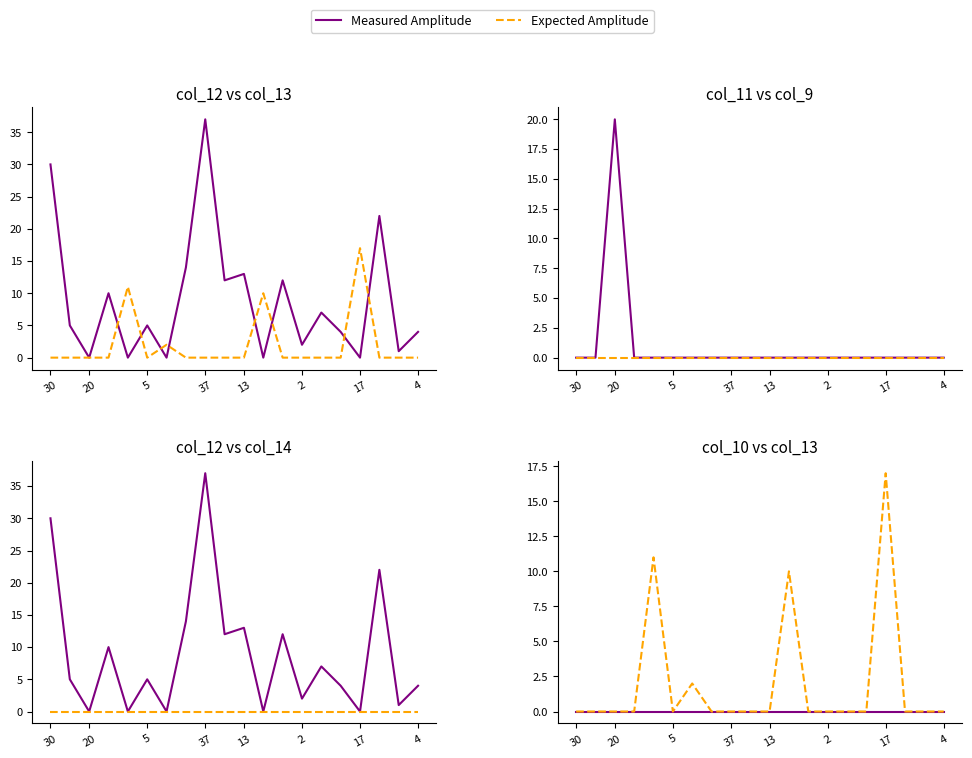

Where is Expected Amplitude nearest to the value 8?

11